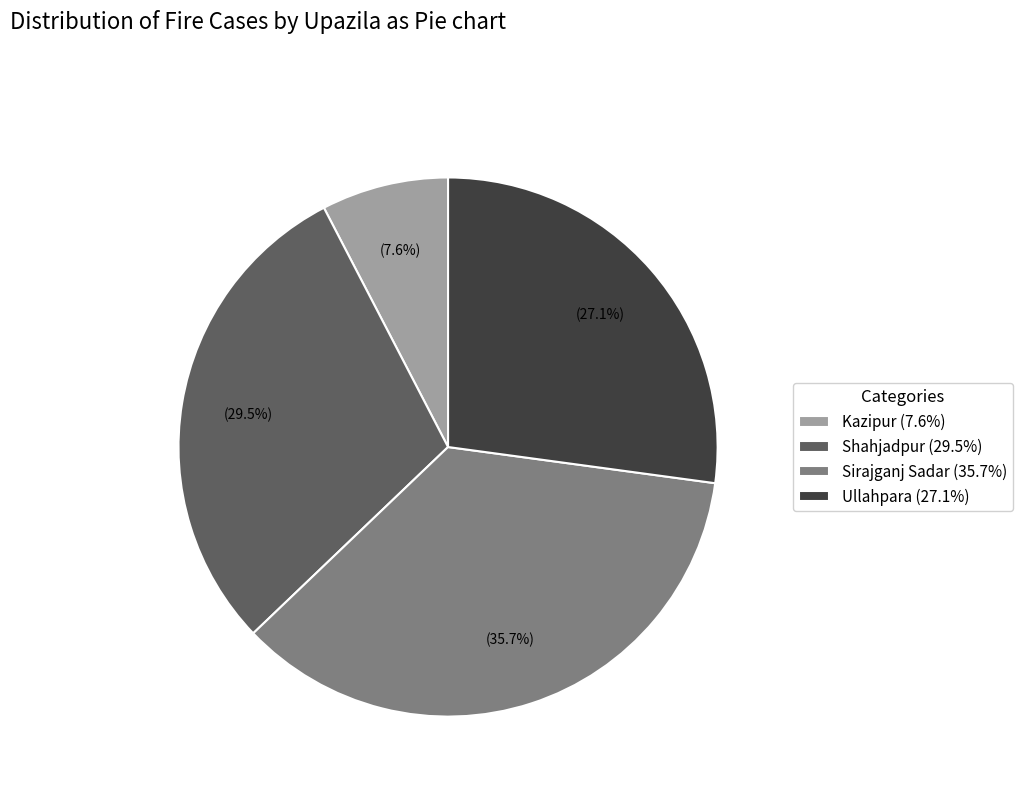

Is there any slice that represents more than half of the pie?

No